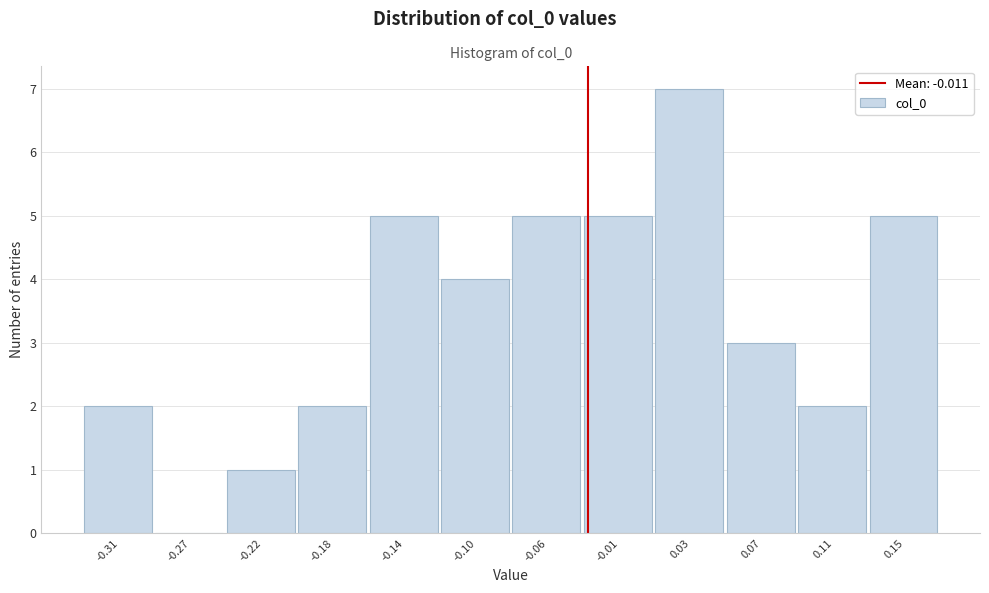

Reading left to right, what are all the values shown in this chart?

-0.31=2	-0.27=0	-0.22=1	-0.18=2	-0.14=5	-0.10=4	-0.06=5	-0.01=5	0.03=7	0.07=3	0.11=2	0.15=5